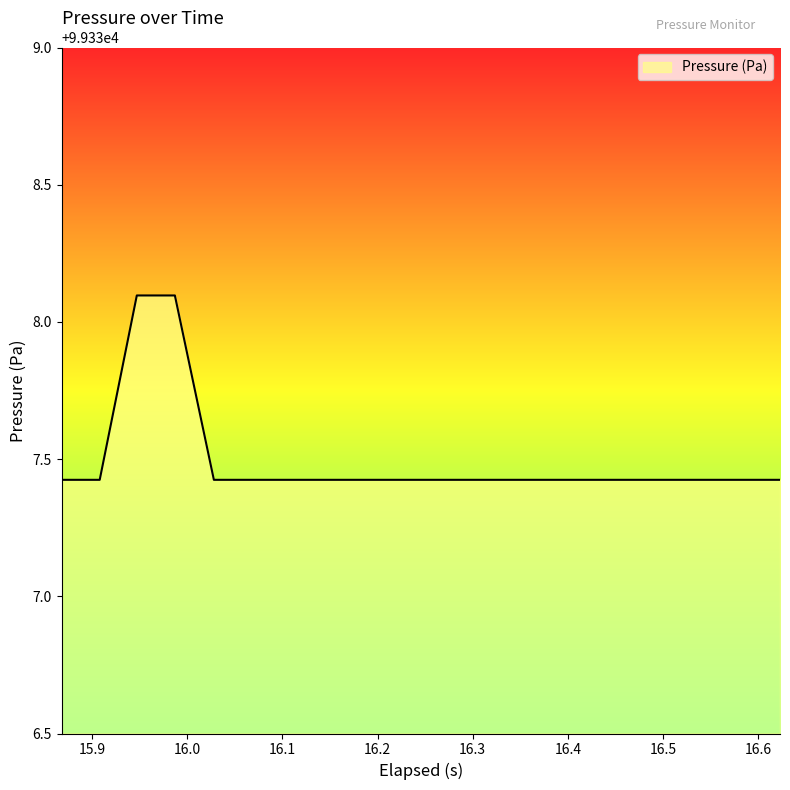

What is the greatest value displayed?

99338.1